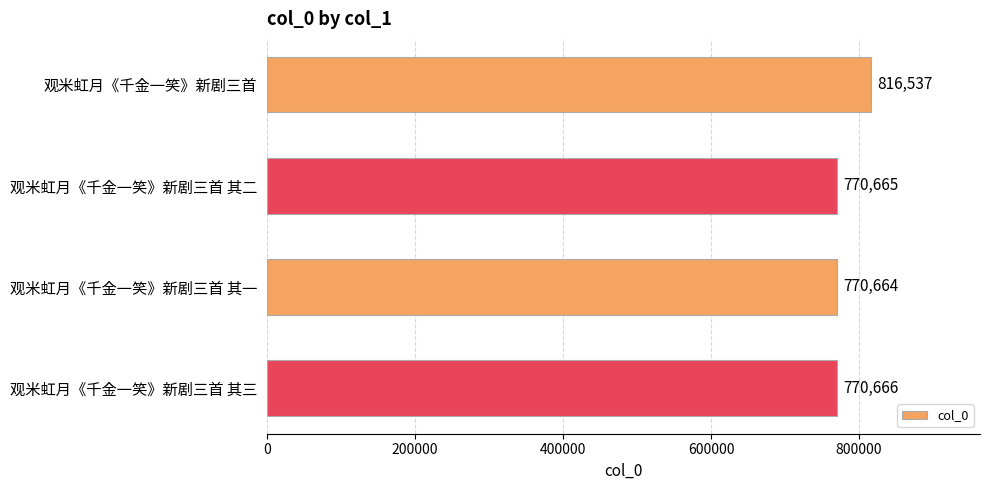

List the labels in order of value, smallest first.

观米虹月《千金一笑》新剧三首 其一, 观米虹月《千金一笑》新剧三首 其二, 观米虹月《千金一笑》新剧三首 其三, 观米虹月《千金一笑》新剧三首